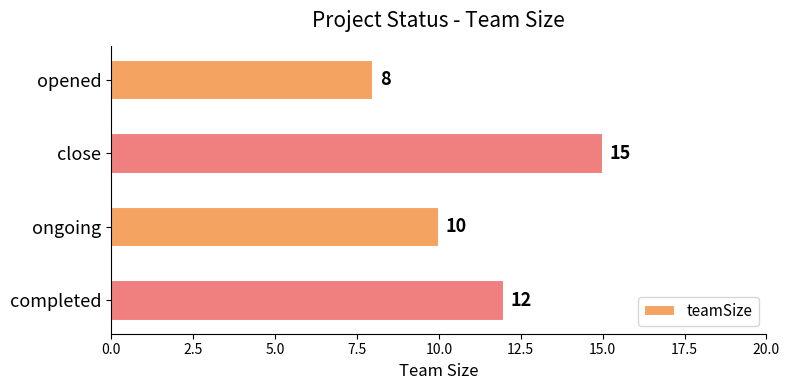

Reading top to bottom, list all the values displayed in this chart.

opened=8	close=15	ongoing=10	completed=12